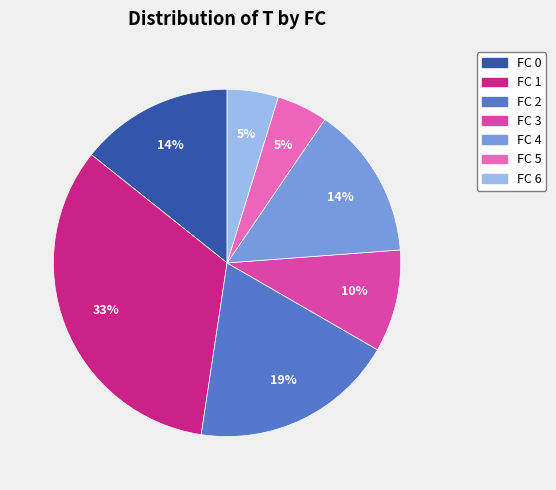

To the nearest percent, what is the difference between the FC 2 and FC 1 slice percentages?

14%